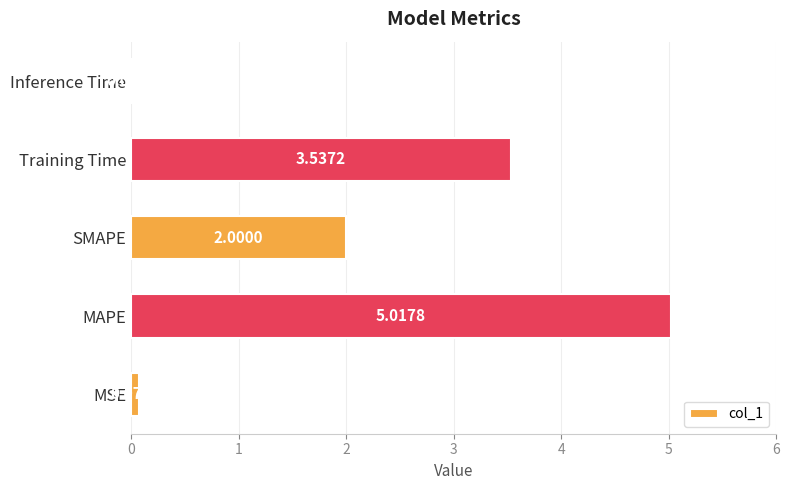

Which has a higher value, SMAPE or Inference Time?

SMAPE